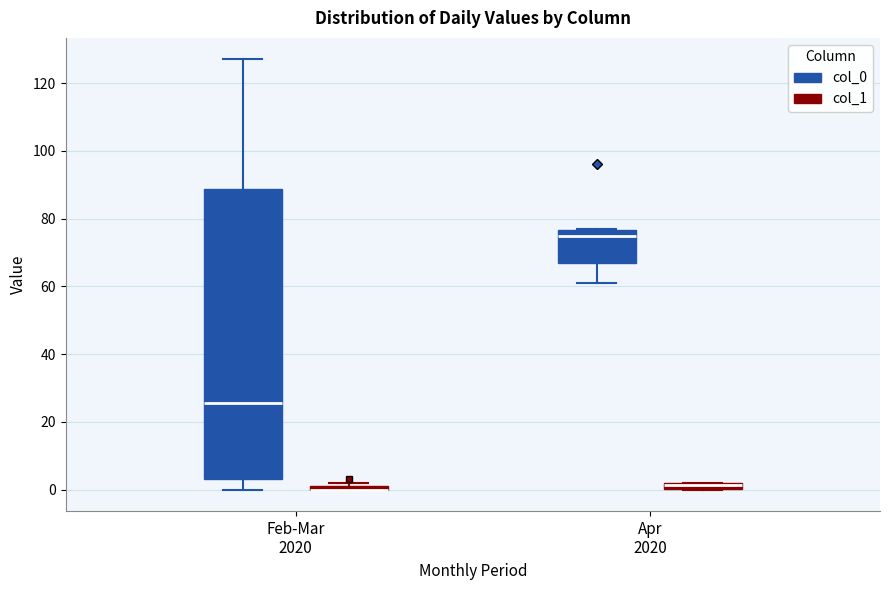

Where does the median line of the box for Feb-Mar 2020 (col_0) sit on the y-axis? The values are not printed on the chart, so give them approximately, as read against the axis.

26